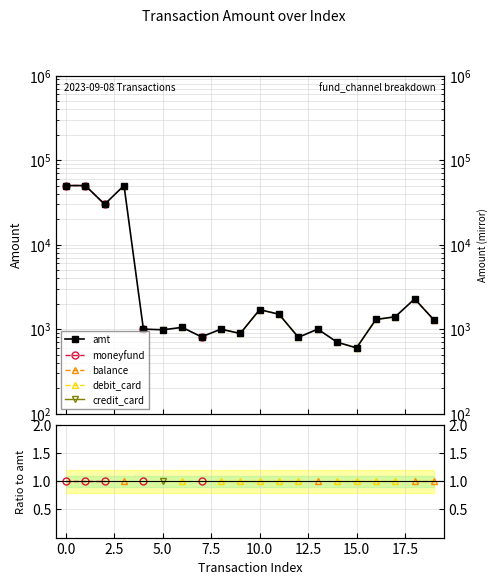

How many series are shown in this chart?

5